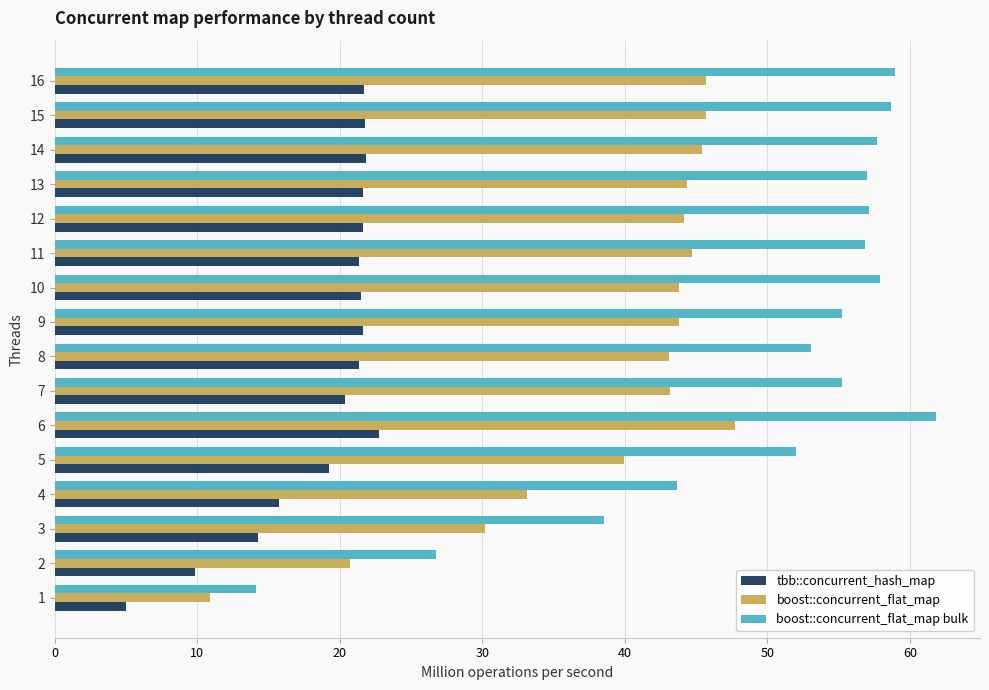

At which category is the sum across all series the highest?

6